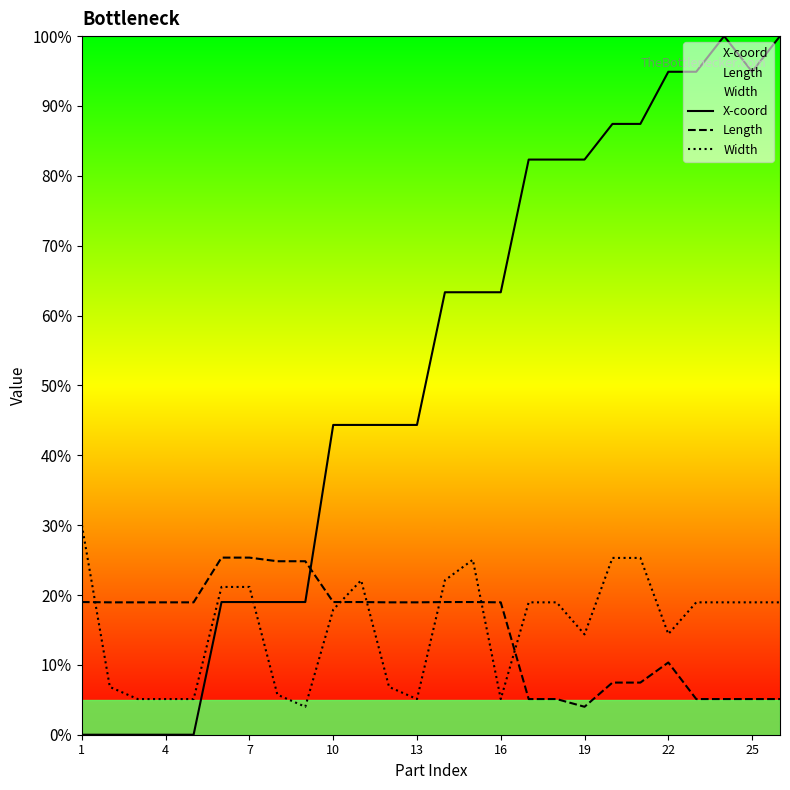

Reading right to left, what are all the values shown in this chart?

X-coord: 100.0	94.9	100.0	94.9	94.9	87.4	87.4	82.3	82.3	82.3	63.3	63.3	63.3	44.3	44.3	44.3	44.3	19.0	19.0	19.0	19.0	0.0	0.0	0.0	0.0	0.0
Length: 5.1	5.1	5.1	5.1	10.3	7.5	7.5	4.0	5.1	5.1	18.9	19.0	19.0	18.9	18.9	19.0	19.0	24.8	24.8	25.4	25.4	18.9	18.9	18.9	18.9	19.0
Width: 18.9	18.9	18.9	18.9	14.4	25.3	25.3	14.4	18.9	18.9	5.1	25.0	22.1	5.1	6.8	22.1	17.9	4.0	5.7	21.2	21.2	5.1	5.1	5.1	6.8	30.0